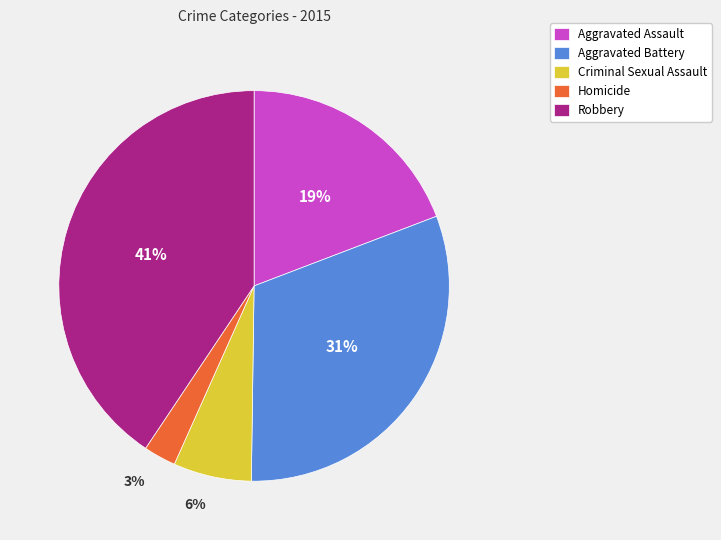

The Criminal Sexual Assault slice represents 16% of the pie. True or false?

False